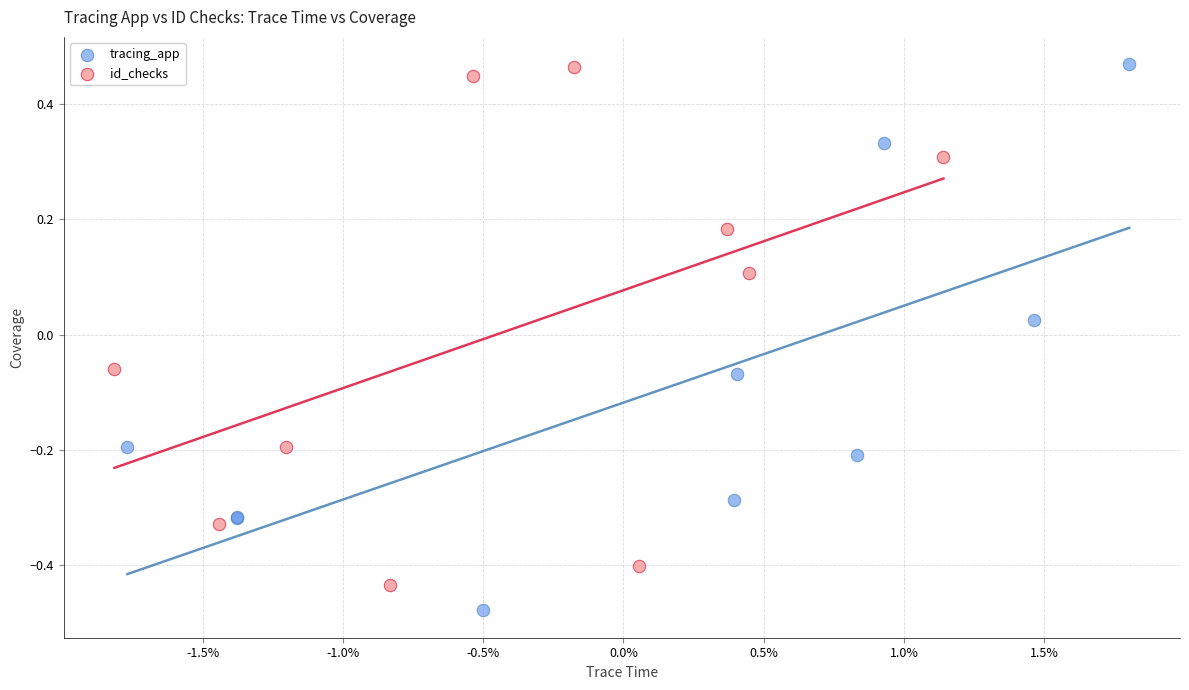

Which series has the widest spread of Y values?

tracing_app